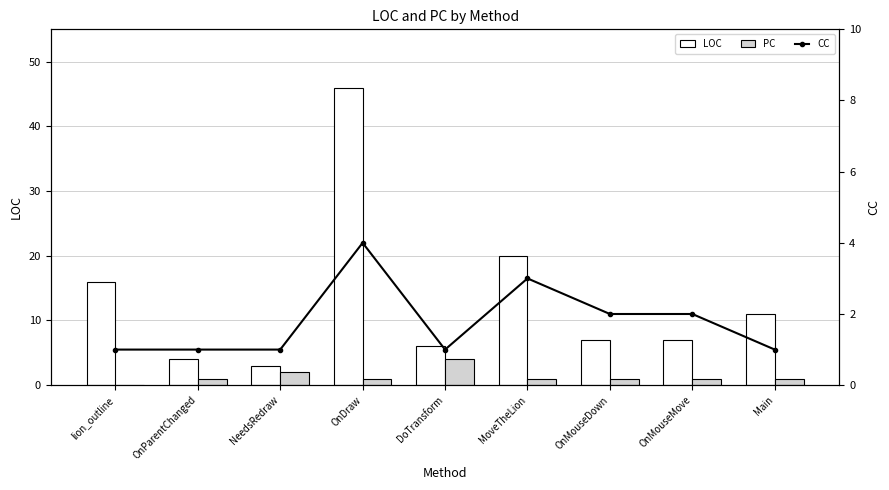

What is the difference between the maximum and minimum values in the CC series?

3